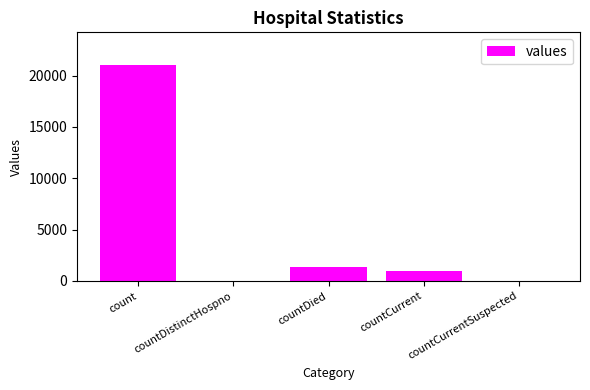

Reading right to left, what are all the values shown in this chart?

0	1006	1405	0	21050